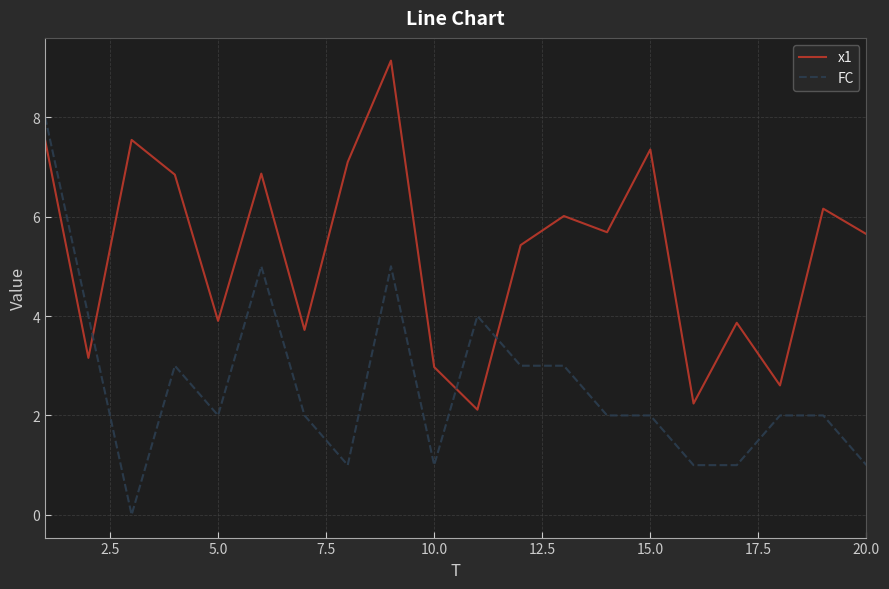

What are all the series names shown in the legend?

x1, FC